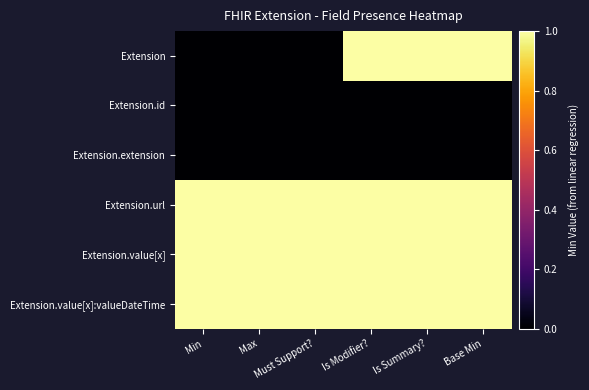

Reading left to right, list all the values displayed in this chart.

Extension: Min=0	Max=0	Must Support?=0	Is Modifier?=1	Is Summary?=1	Base Min=1
Extension.id: Min=0	Max=0	Must Support?=0	Is Modifier?=0	Is Summary?=0	Base Min=0
Extension.extension: Min=0	Max=0	Must Support?=0	Is Modifier?=0	Is Summary?=0	Base Min=0
Extension.url: Min=1	Max=1	Must Support?=1	Is Modifier?=1	Is Summary?=1	Base Min=1
Extension.value[x]: Min=1	Max=1	Must Support?=1	Is Modifier?=1	Is Summary?=1	Base Min=1
Extension.value[x]:valueDateTime: Min=1	Max=1	Must Support?=1	Is Modifier?=1	Is Summary?=1	Base Min=1